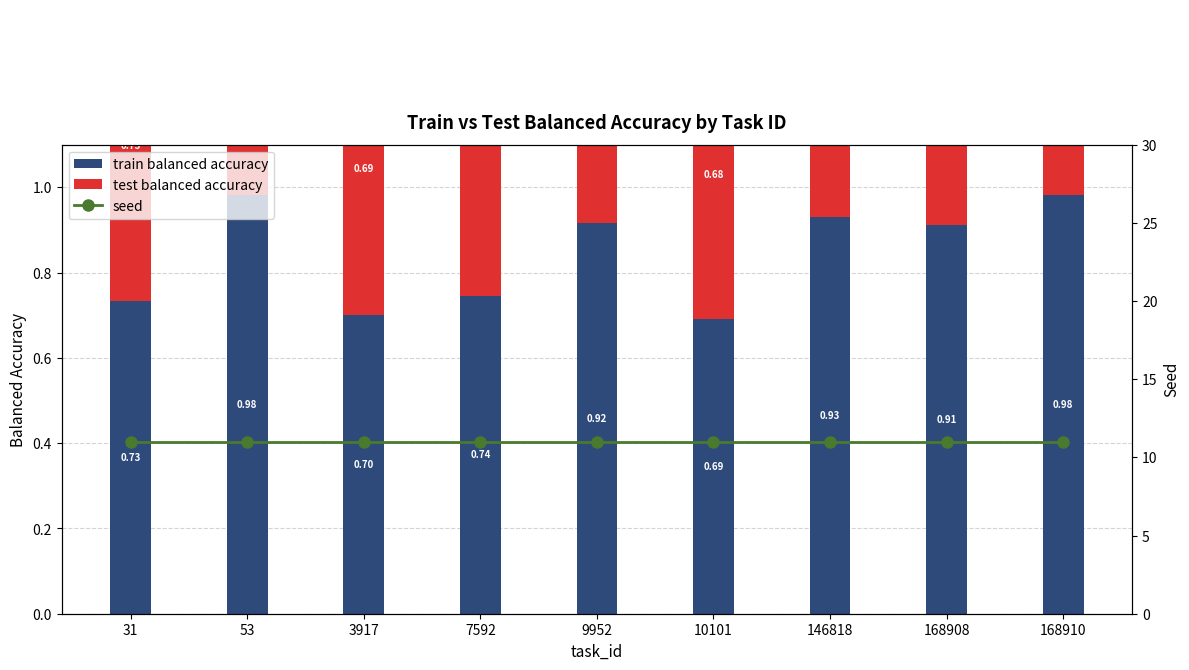

Reading left to right, extract all data points from this chart.

train balanced accuracy: 0.7	1.0	0.7	0.7	0.9	0.7	0.9	0.9	1.0
test balanced accuracy: 0.7	0.8	0.7	0.7	0.9	0.7	0.9	0.7	0.7
seed: 11.0	11.0	11.0	11.0	11.0	11.0	11.0	11.0	11.0